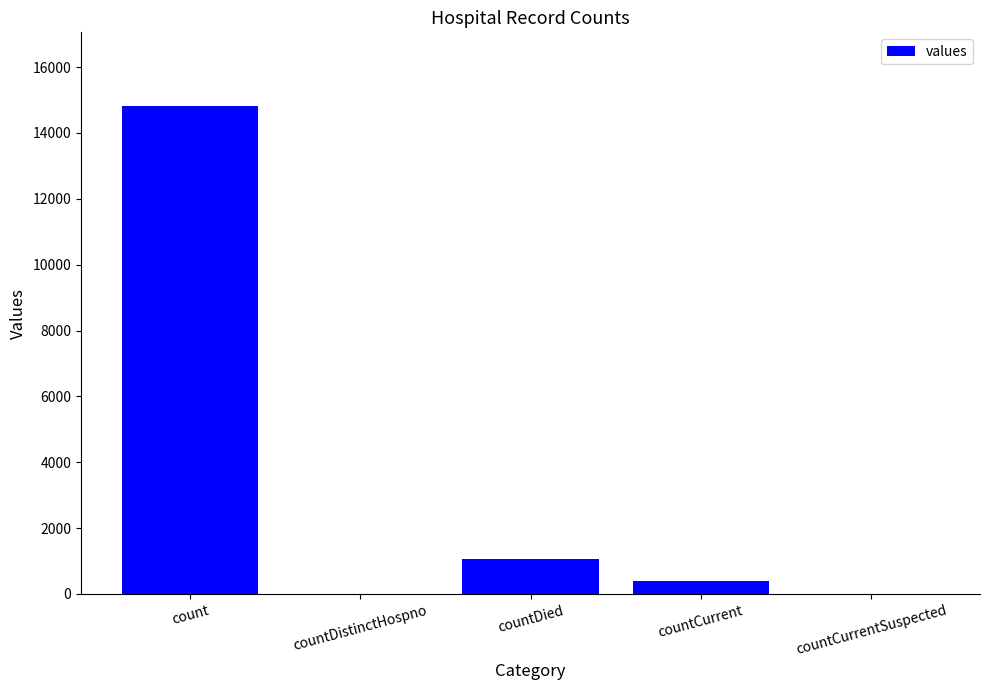

True or false: the data shows 6341 at countCurrentSuspected.

False